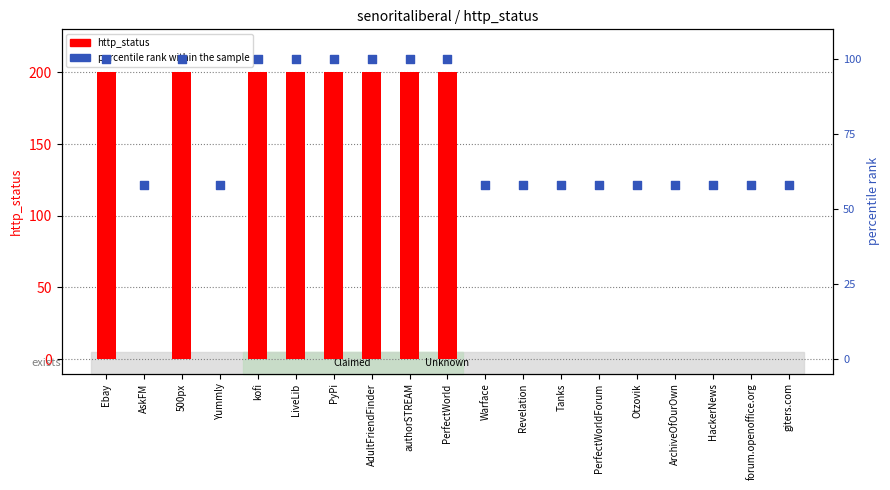

Which series has the largest total across all categories?

http_status